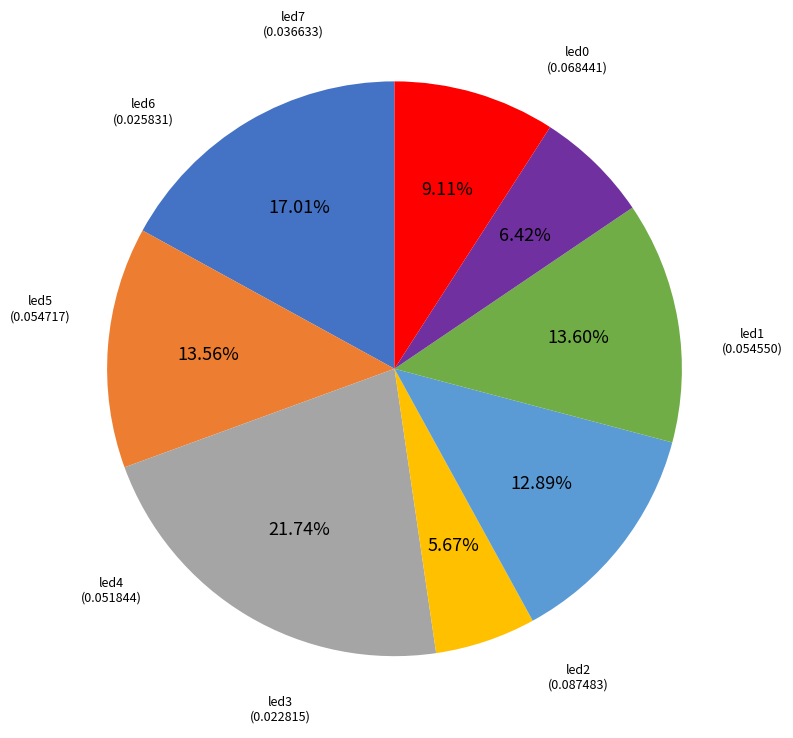

Is the sum of led0 and led6 greater than half?

No